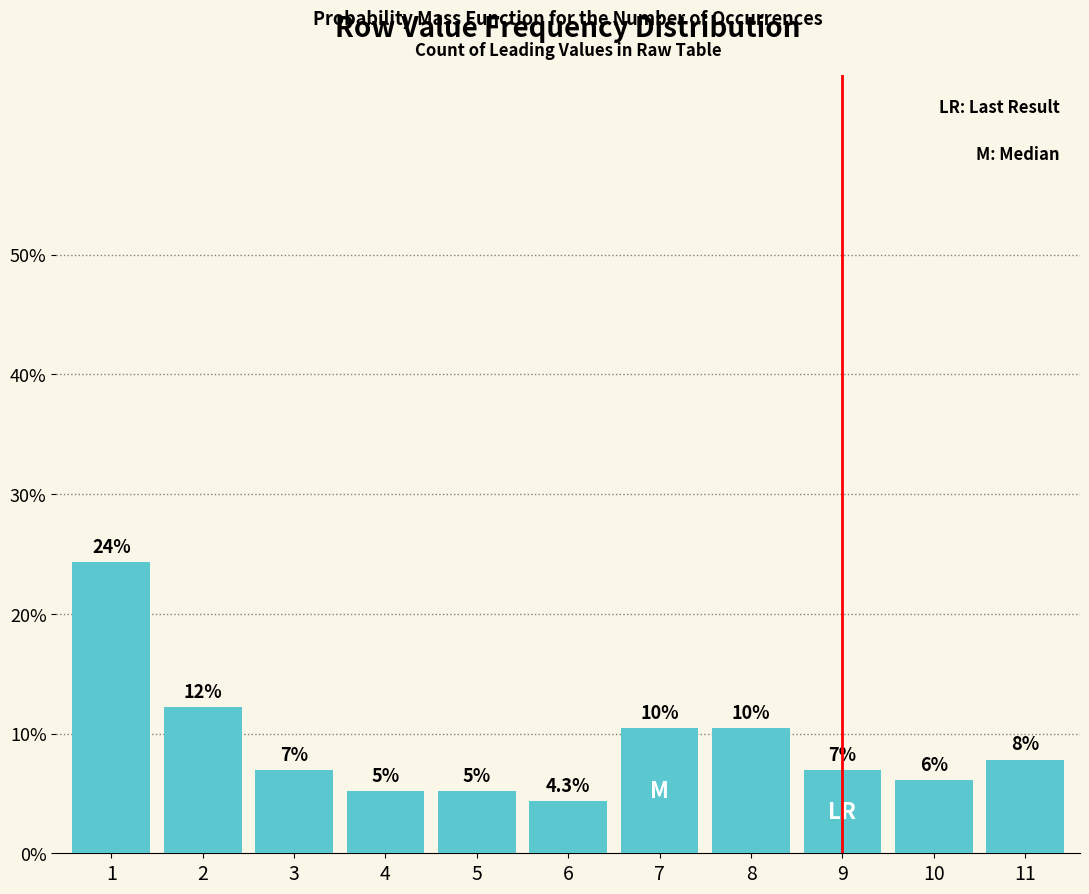

Which has a higher value, 9 or 7?

7